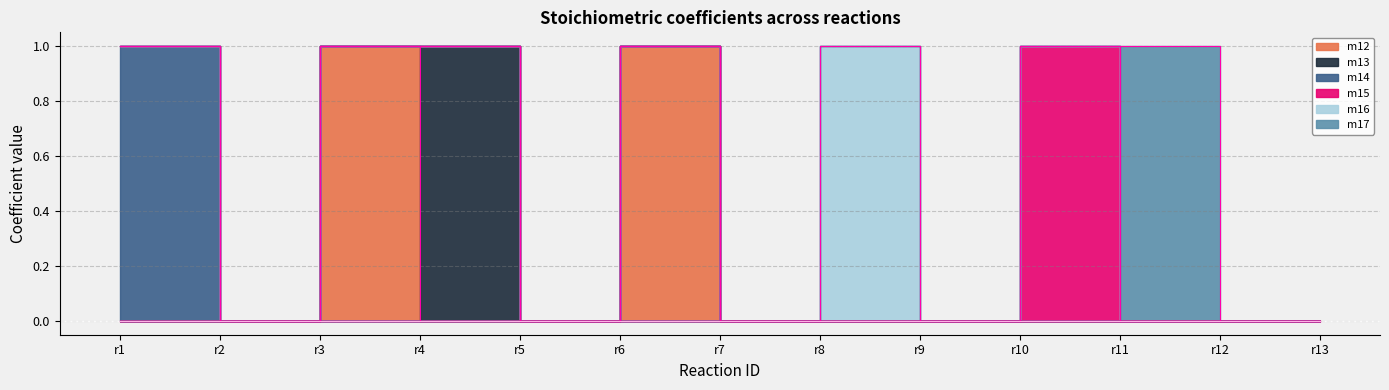

Which series changed the most between r6 and r10?

m12